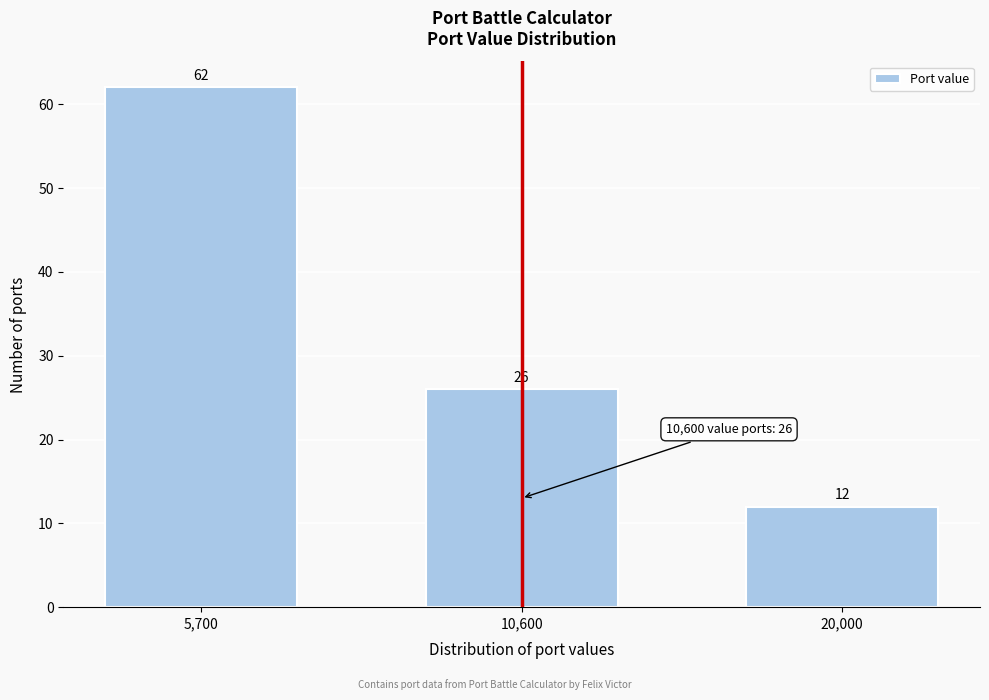

Reading left to right, what are all the values shown in this chart?

62	26	12